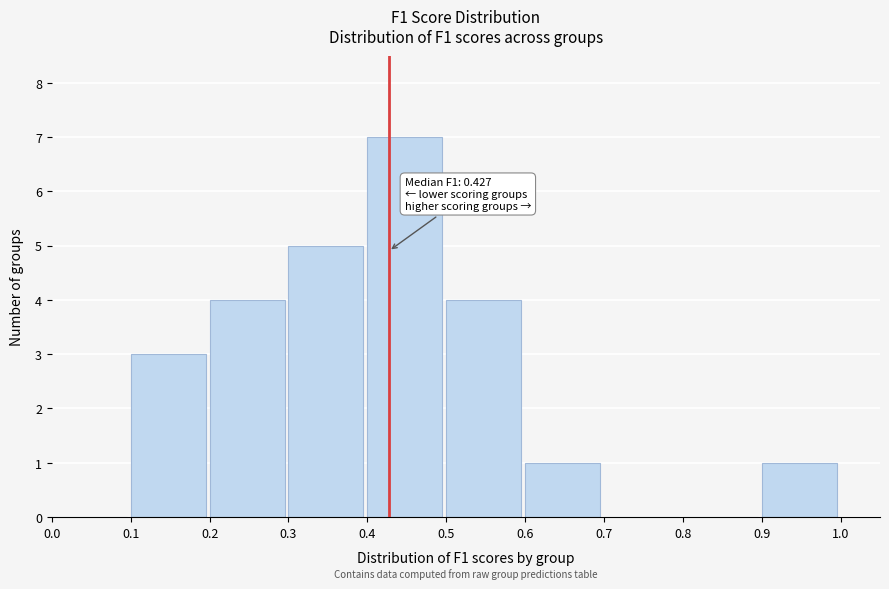

Which range on the x-axis has the tallest bar?

0.4 to 0.5